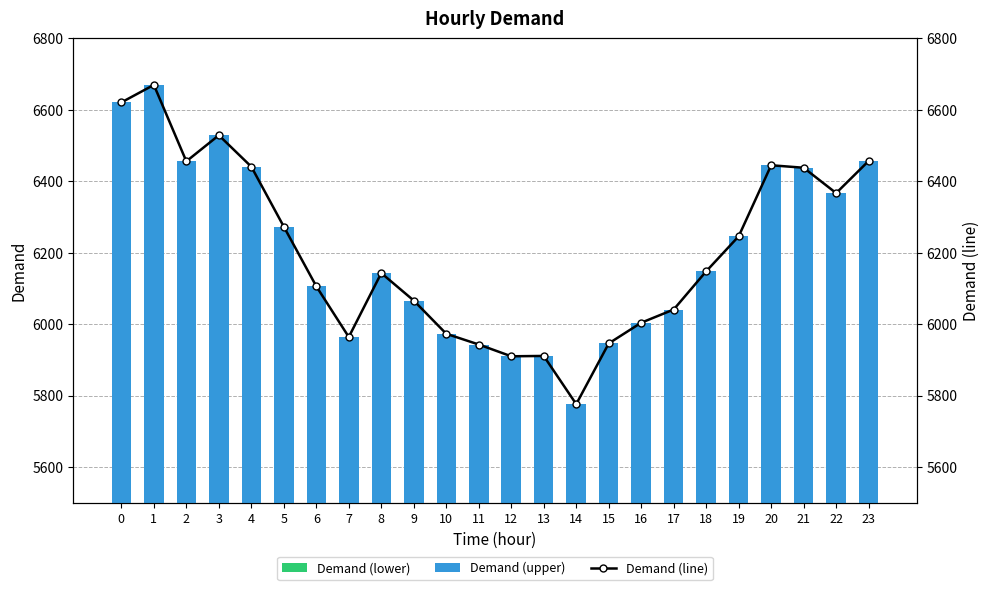

What is the smallest value displayed?

2888.0